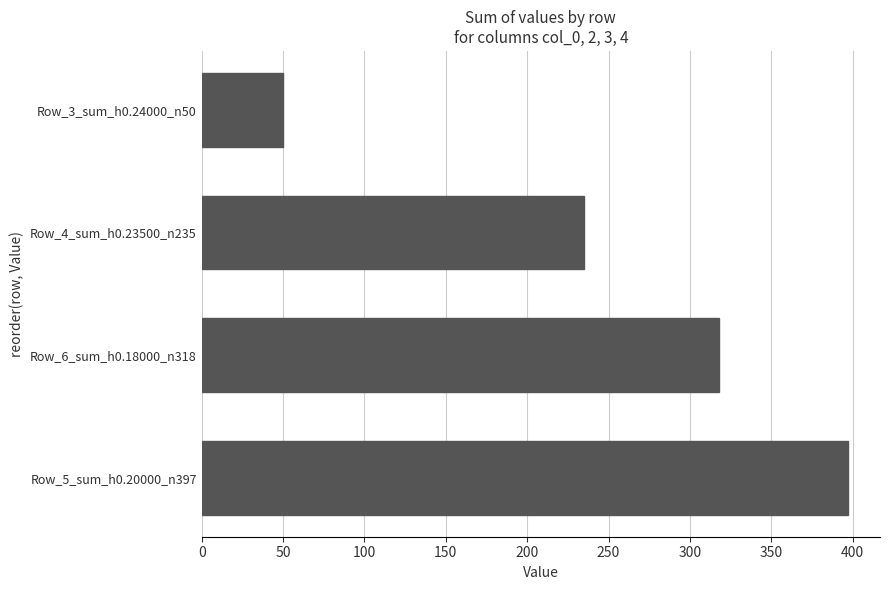

List the labels in order of value, largest first.

Row_5_sum_h0.20000_n397, Row_6_sum_h0.18000_n318, Row_4_sum_h0.23500_n235, Row_3_sum_h0.24000_n50